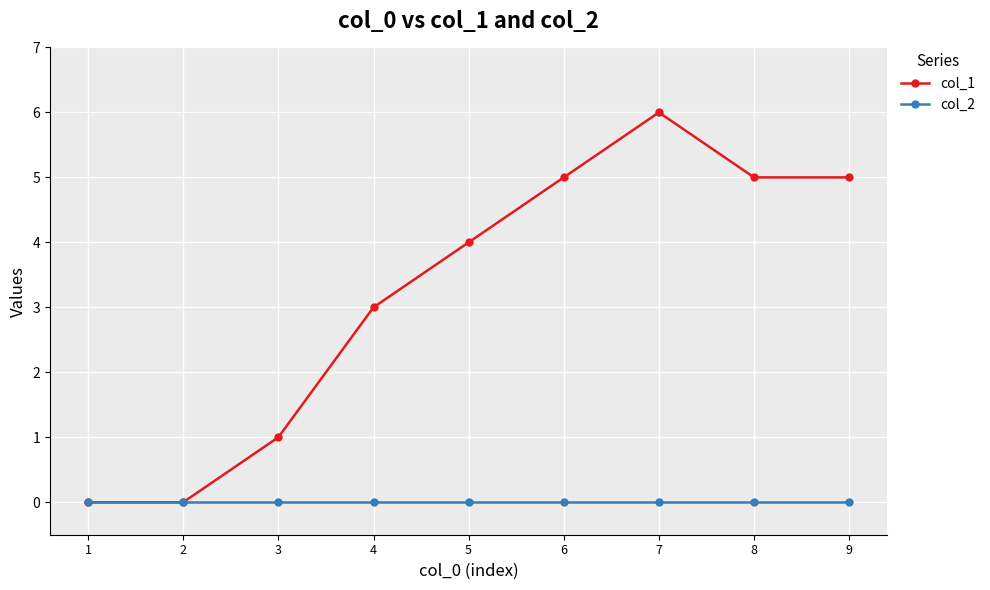

How many series are shown in this chart?

2